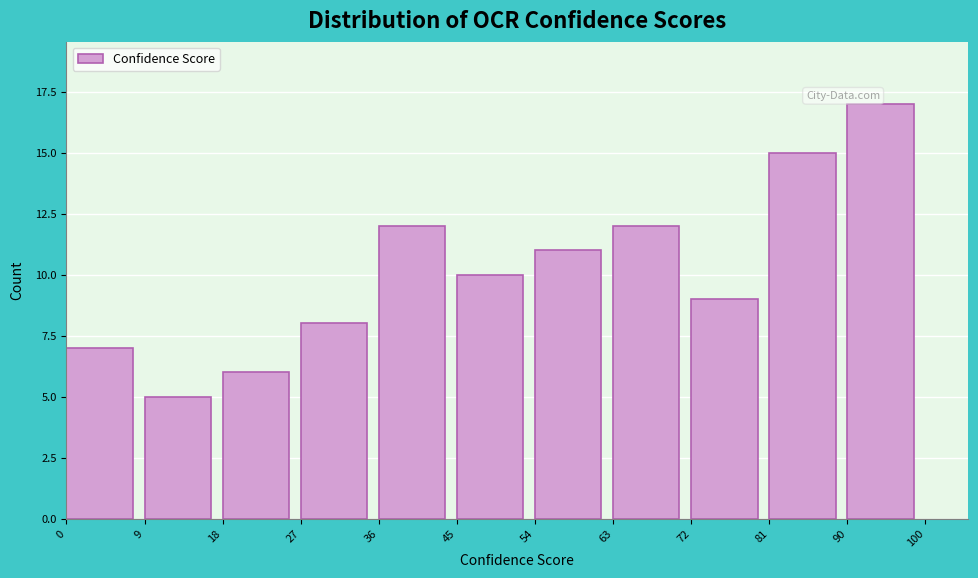

Reading left to right, transcribe this chart: for each bar, give the range it covers on the x-axis and its height. The values are not printed on the chart, so give them approximately, as read against the axis.

0 to 9: 7
9 to 18: 5
18 to 27: 6
27 to 36: 8
36 to 45: 12
45 to 54: 10
54 to 63: 11
63 to 72: 12
72 to 81: 9
81 to 90: 15
90 to 100: 17